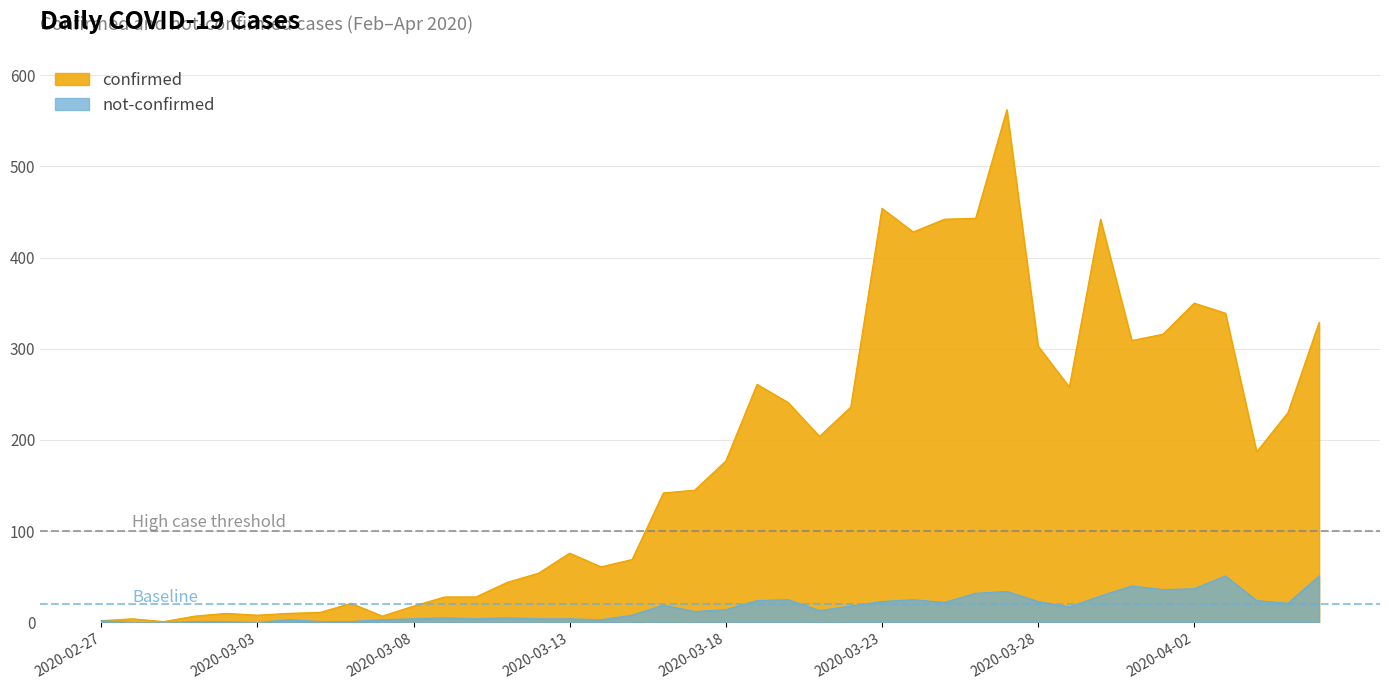

How many positive values does the not-confirmed series have?

37